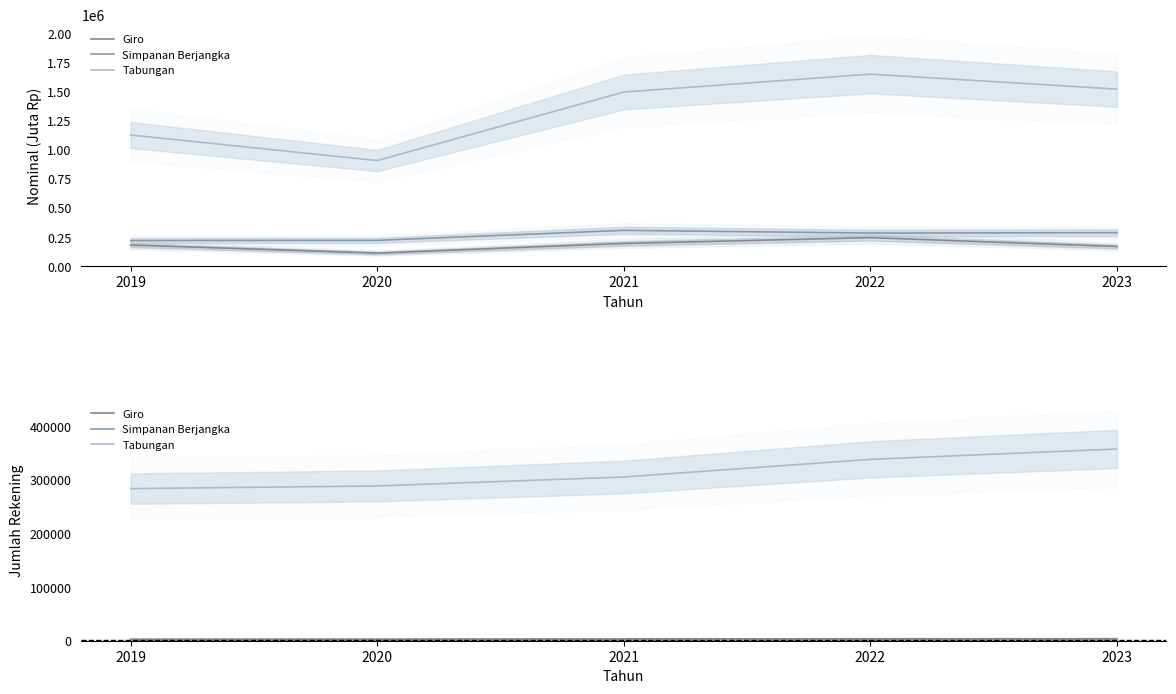

What are all the series names shown in the legend?

Giro, Simpanan Berjangka, Tabungan